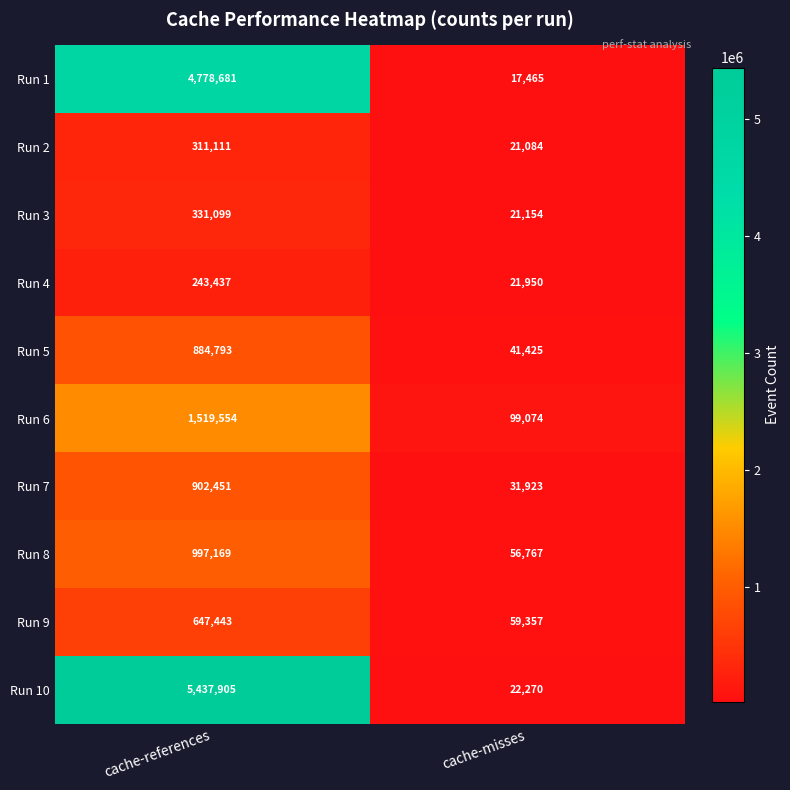

What is the difference between the highest and lowest values at cache-references?

5194468